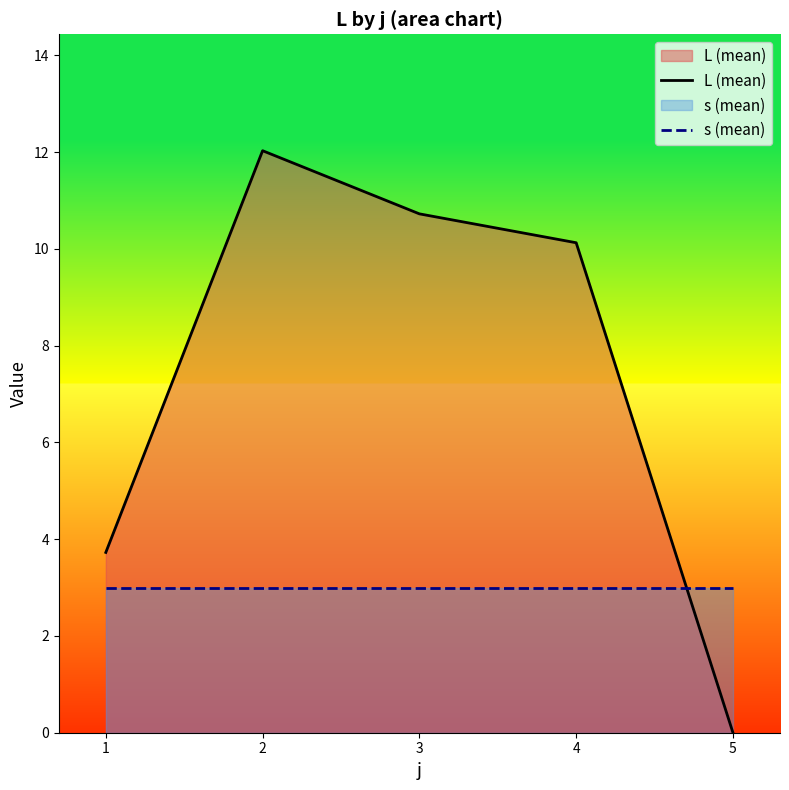

How many values in the L (mean) series are below 10?

2